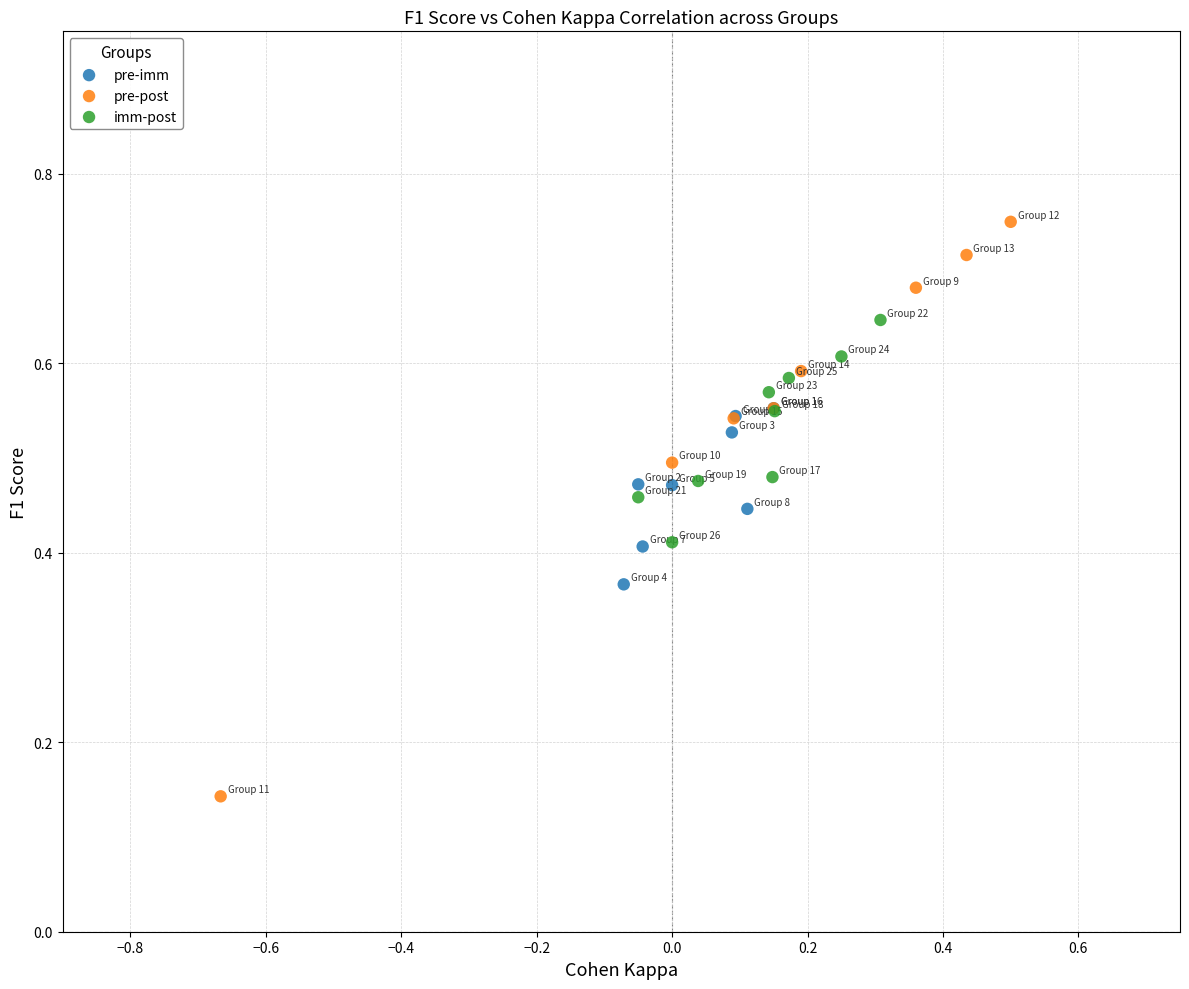

Which series contains the lowest Y value?

pre-post